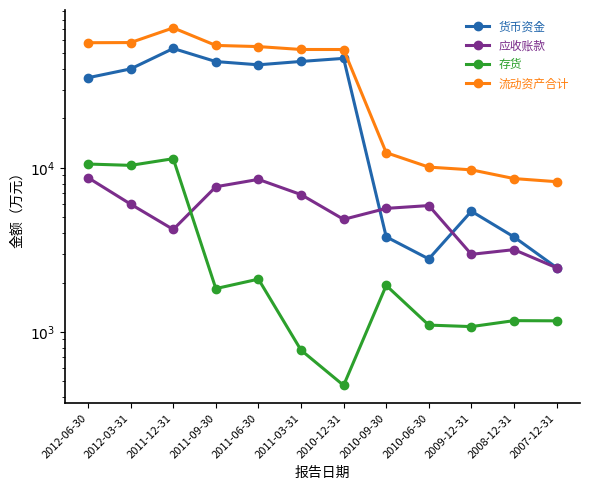

List the labels in order of 流动资产合计 value, smallest first.

2007-12-31, 2008-12-31, 2009-12-31, 2010-06-30, 2010-09-30, 2010-12-31, 2011-03-31, 2011-06-30, 2011-09-30, 2012-06-30, 2012-03-31, 2011-12-31